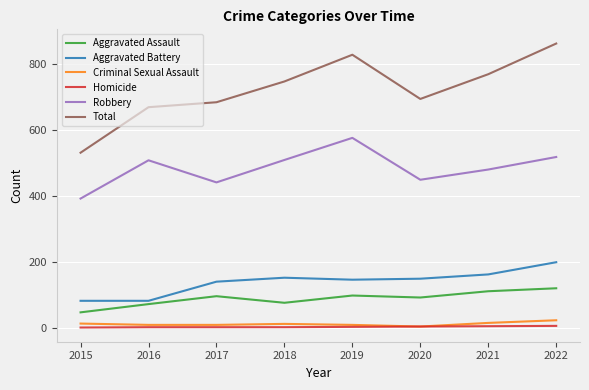

How many Criminal Sexual Assault values are between 8 and 14?

6